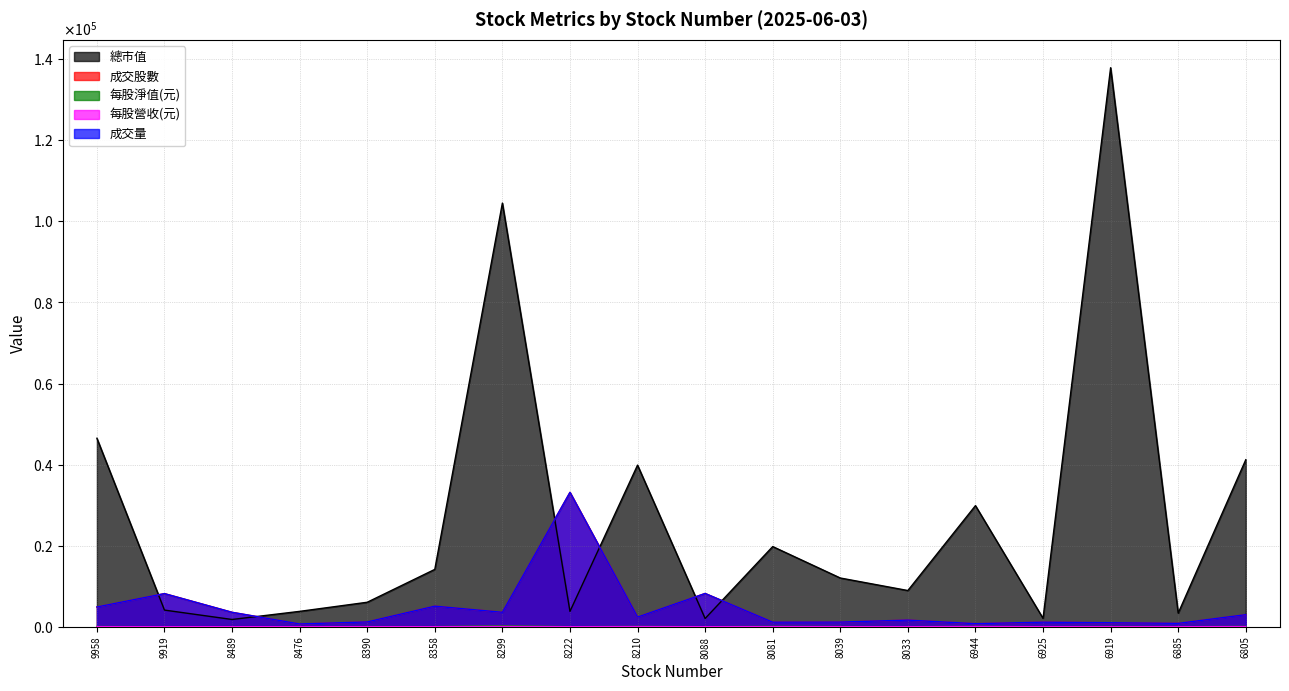

True or false: 成交量 and 每股淨值(元) cross at least once.

False